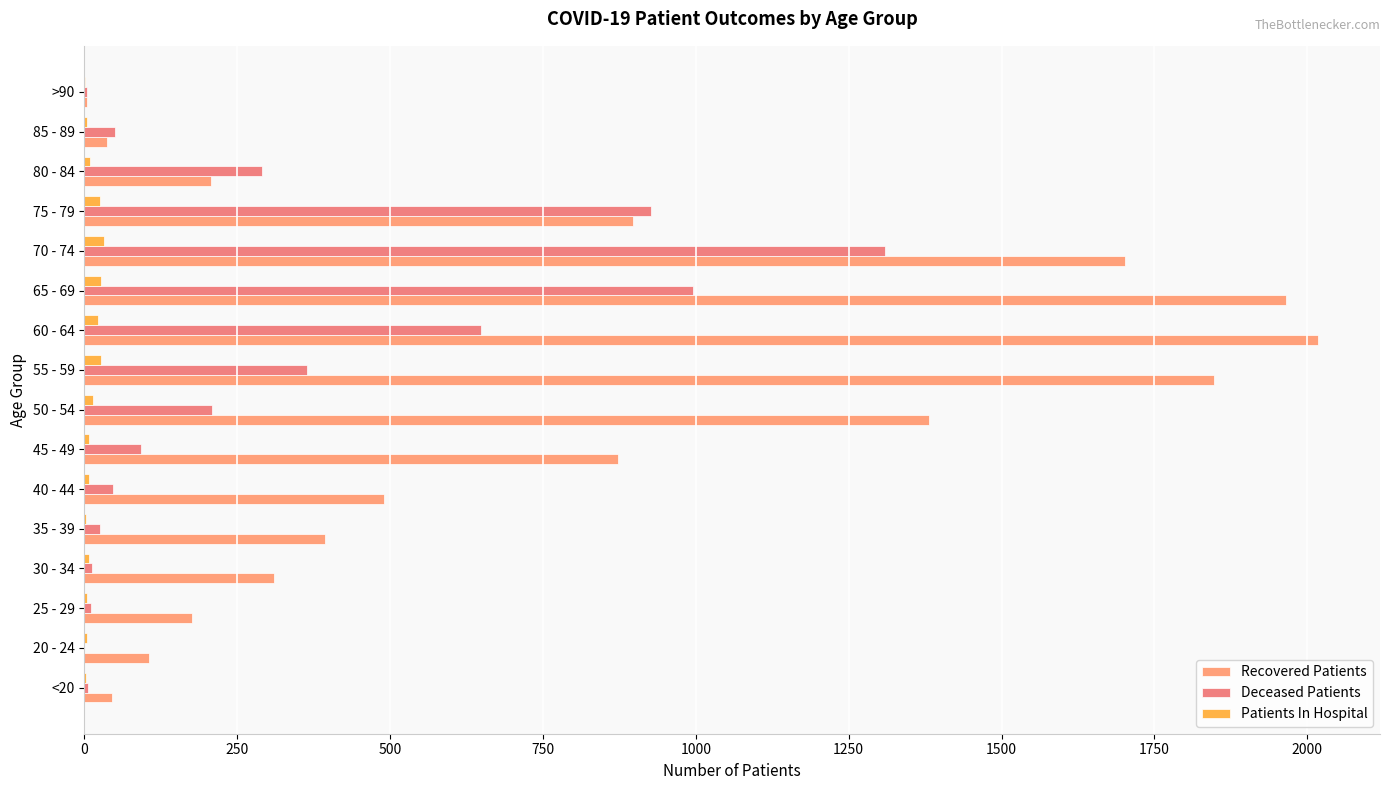

Where is Recovered Patients nearest to the value 1011?

75 - 79